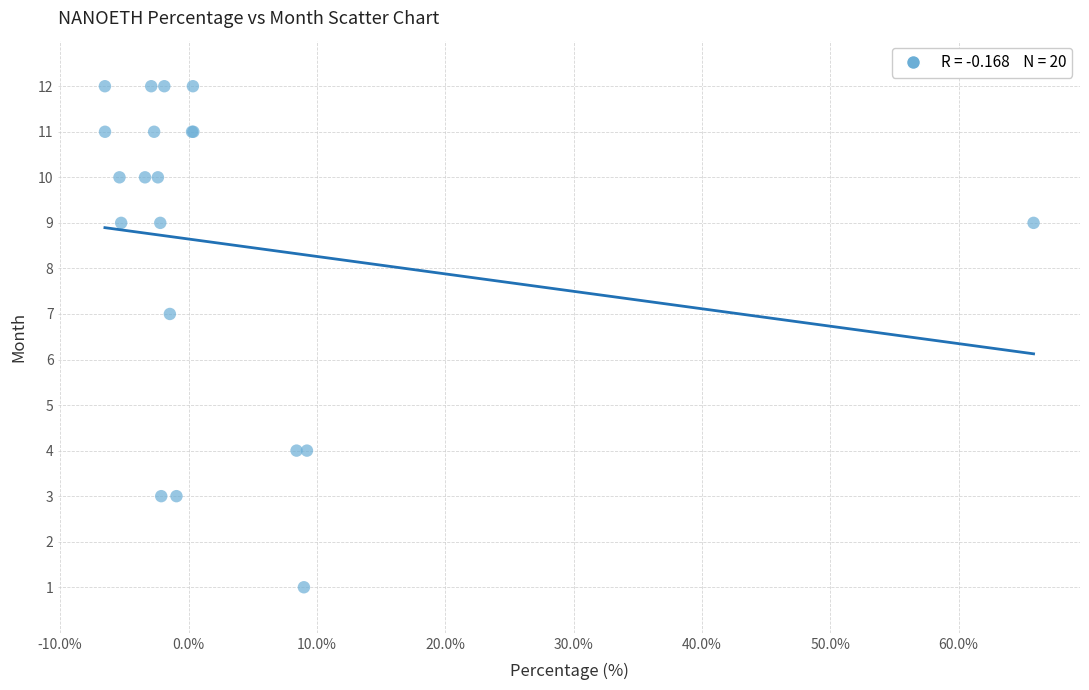

What Y value in the scatter plot is closest to 6?

7